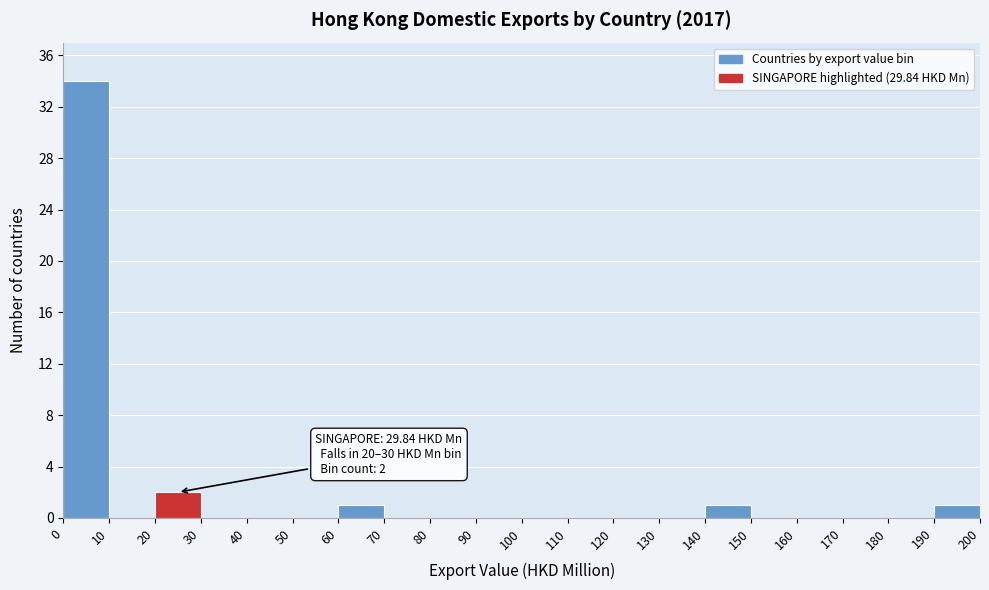

Over which range of the x-axis is the bar tallest?

0 to 10